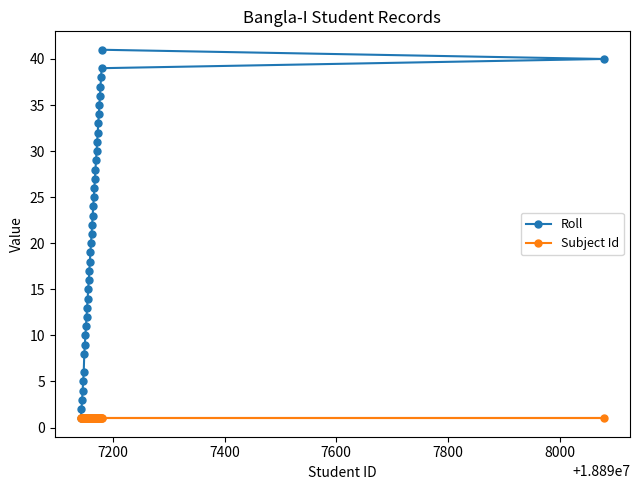

What is the highest value of the Roll series?

41